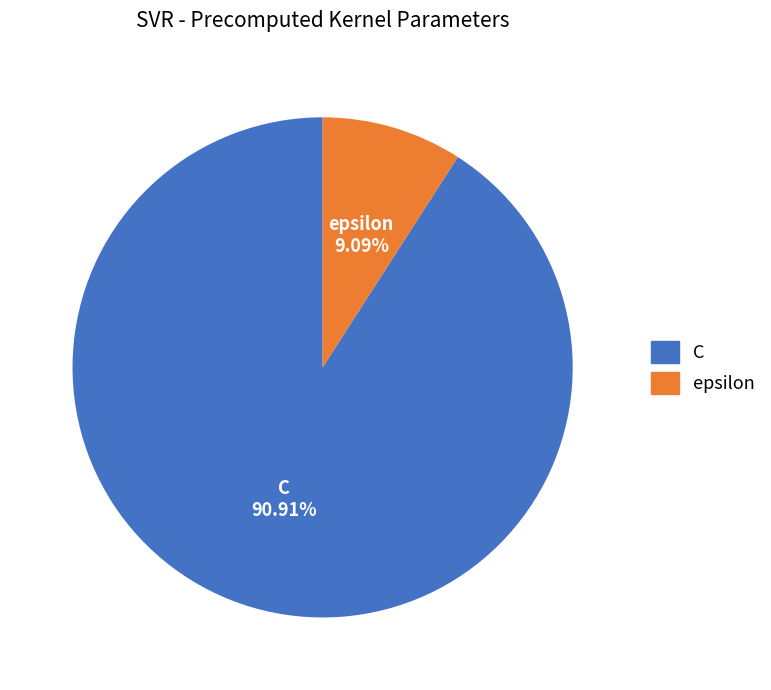

Between epsilon and C, which is larger?

C